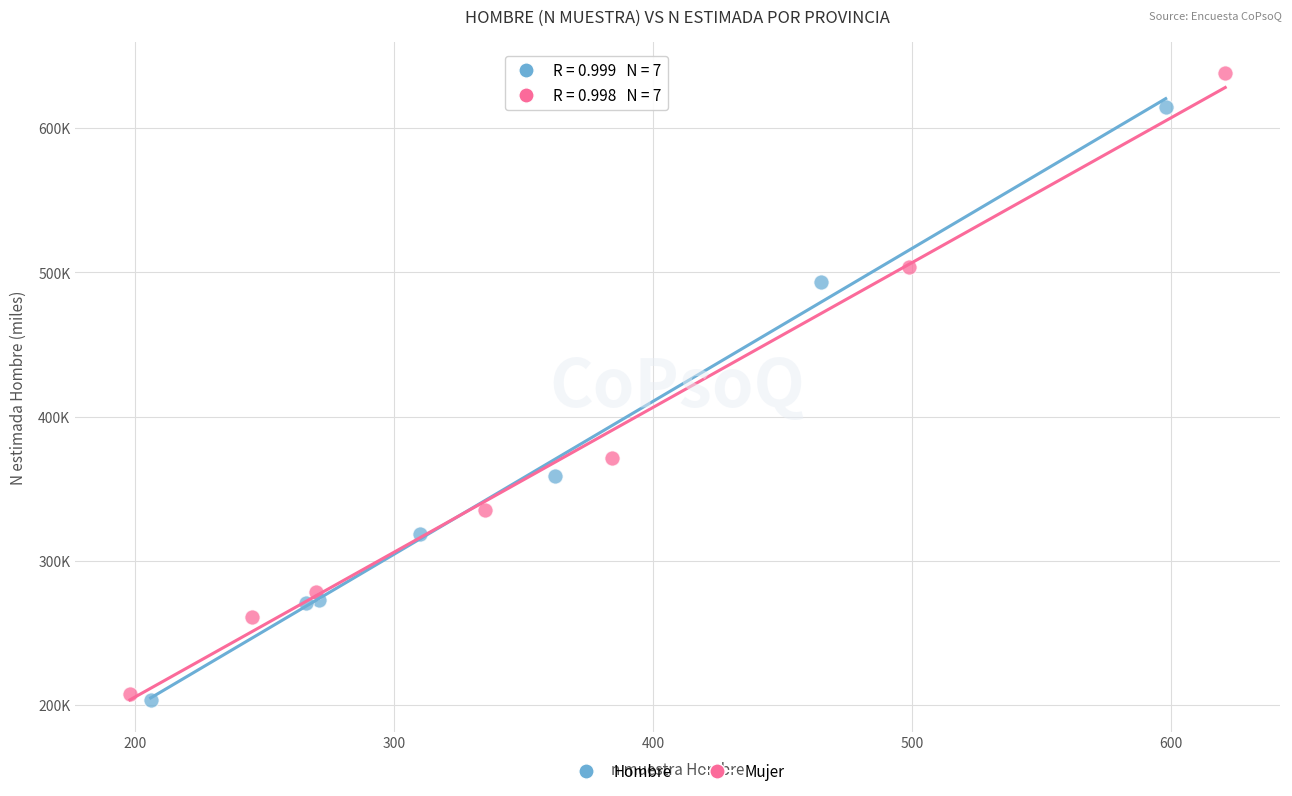

Which series has the largest Y range (max minus min)?

Mujer